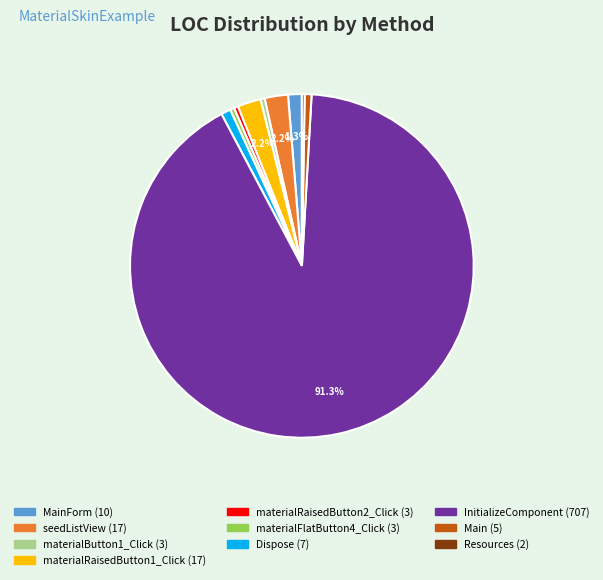

Does any single category account for the majority?

Yes